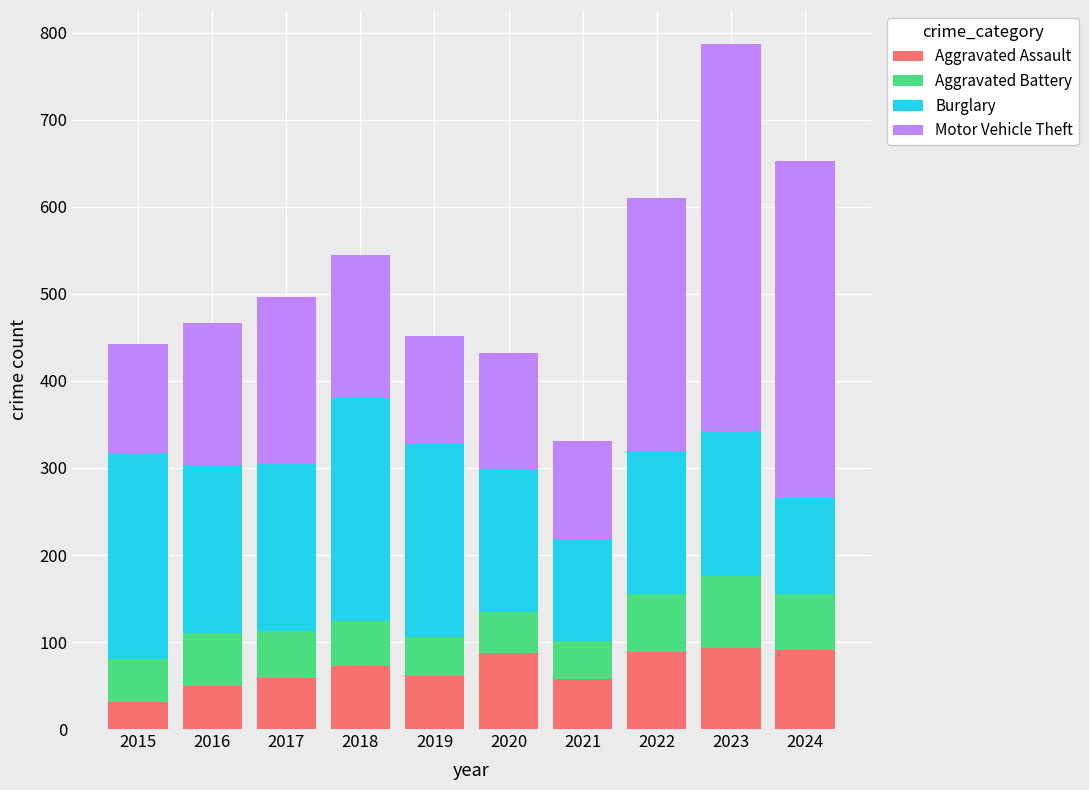

What is the difference between the second highest and second lowest values in the Aggravated Assault series?

41